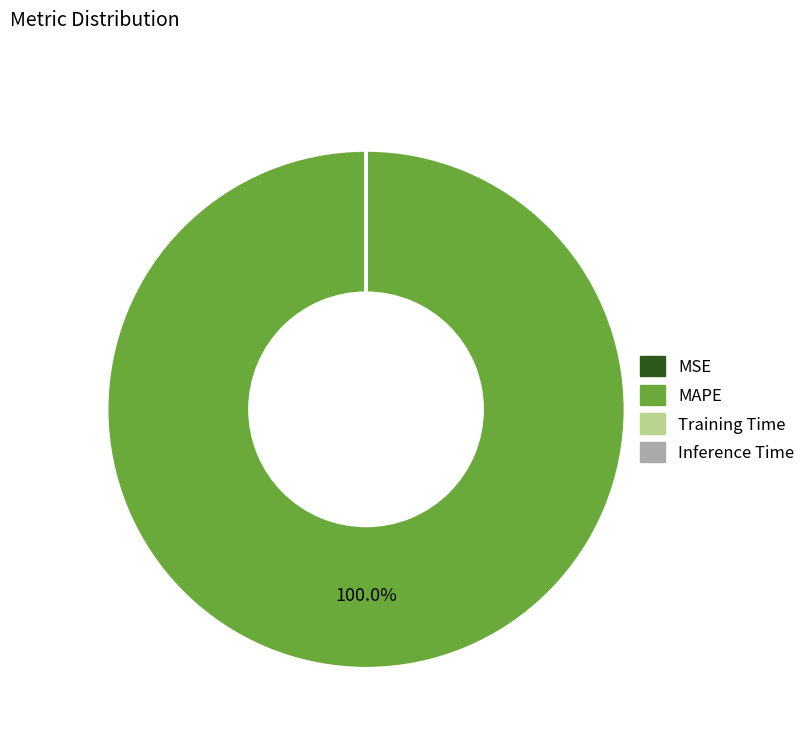

Is MAPE the majority of the pie?

Yes